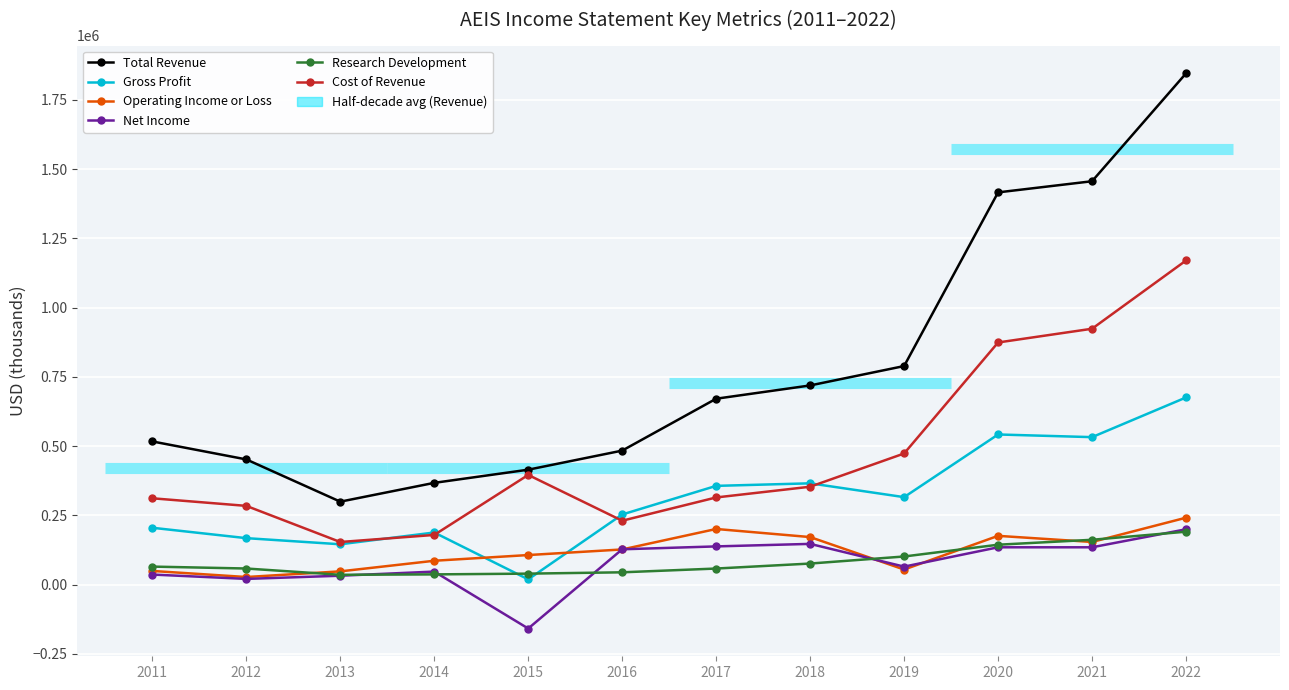

Reading right to left, what are all the values shown in this chart?

Total Revenue: 1845400	1456000	1415800	788900	718900	671000	483700	414800	367300	299400	451900	516800
Gross Profit: 675500	532300	541900	315700	365600	356400	253100	18900	188100	145600	167700	205200
Operating Income or Loss: 241500	153900	176000	54400	171600	200800	126900	106700	86100	47800	27400	49300
Net Income: 199700	134700	134700	64900	147000	137900	127500	-158500	47000	32100	20600	36300
Research Development: 191000	161800	144000	101500	76000	58000	44400	39600	36900	35400	58100	65000
Cost of Revenue: 1169900	923600	874000	473300	353300	314600	230600	395900	179300	153800	284200	311600